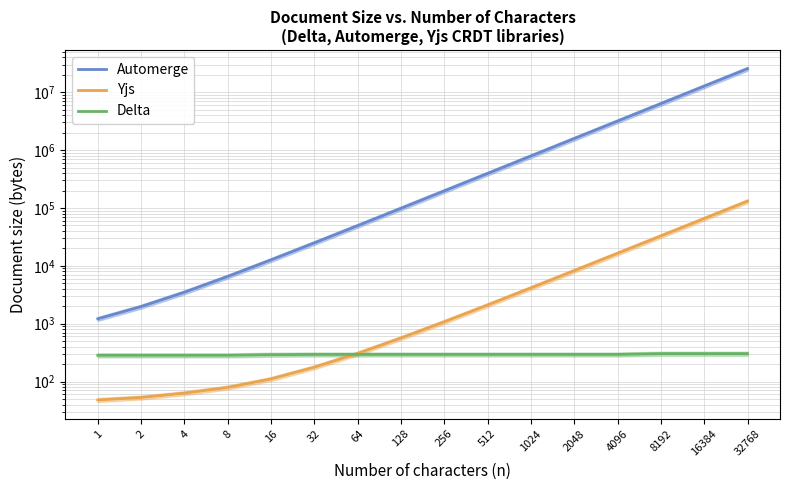

Reading right to left, what are all the values shown in this chart?

Automerge: 25515073	12735553	6351214	3170428	1583228	789628	394289	197143	98583	49408	24898	12658	6541	3493	1973	1213
Yjs: 131132	65596	32825	16440	8246	4150	2102	1078	565	306	177	111	79	63	53	48
Delta: 303	303	303	294	294	294	294	294	294	294	294	291	284	284	284	284